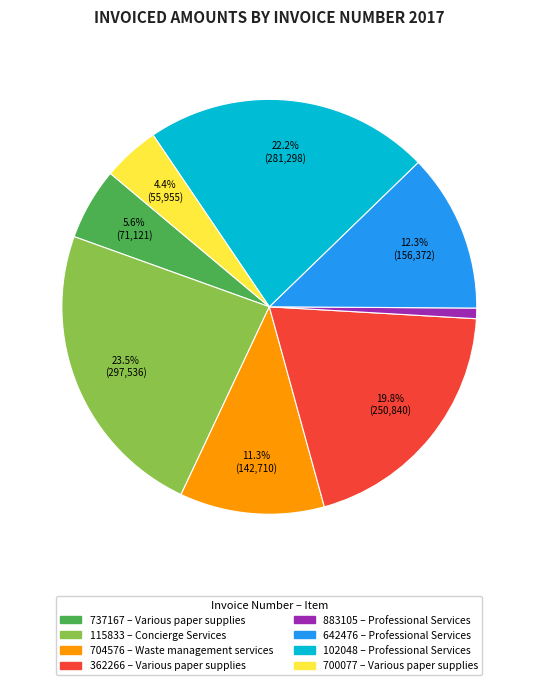

To the nearest percent, what portion does 737167 represent?

6%